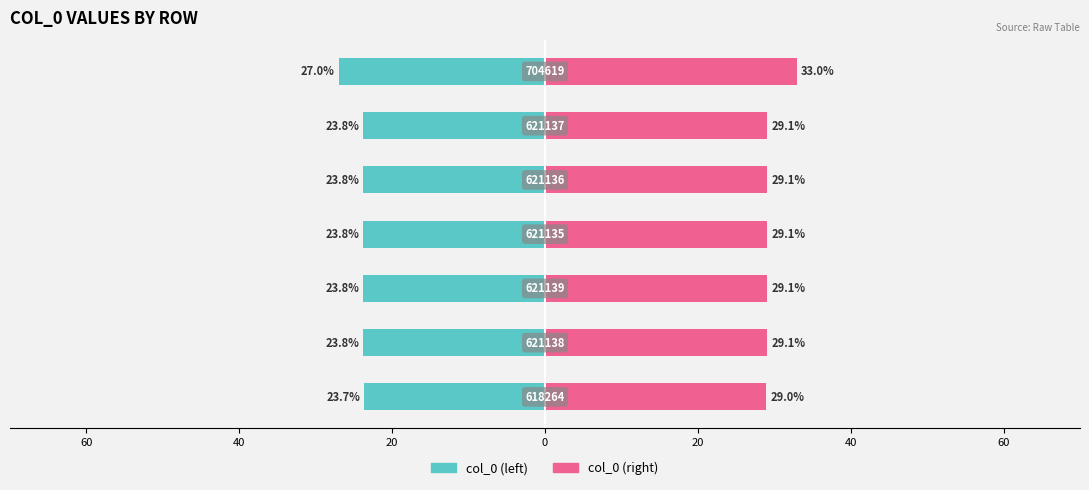

Are the bars horizontal?

Yes